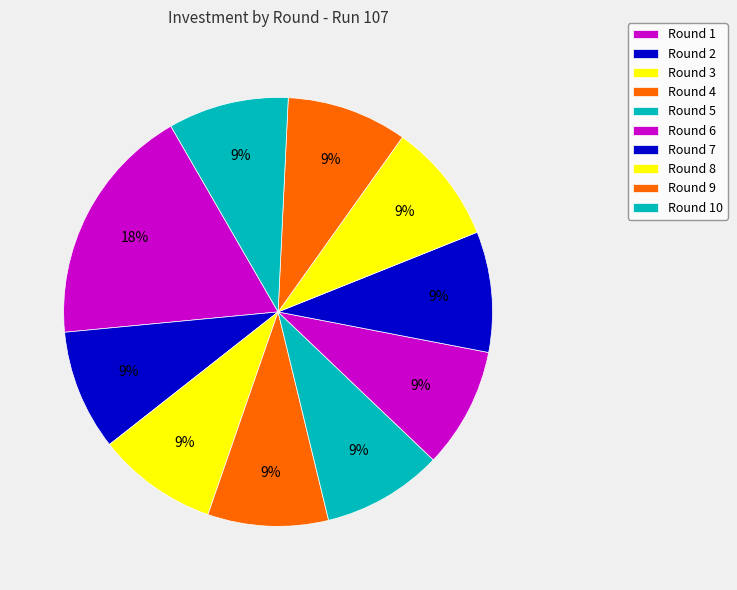

How many slices are in this pie chart?

10